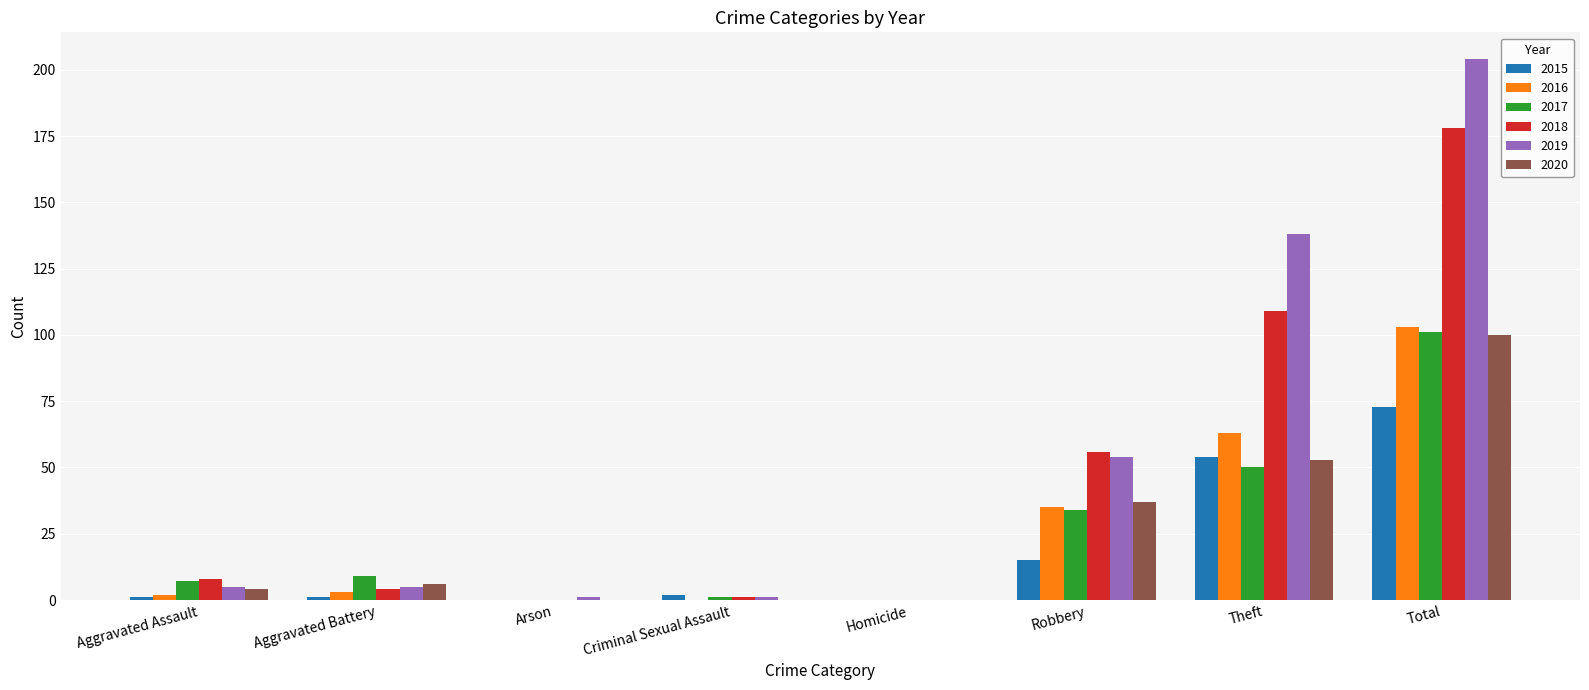

What is the total value across all series at Aggravated Assault?

27